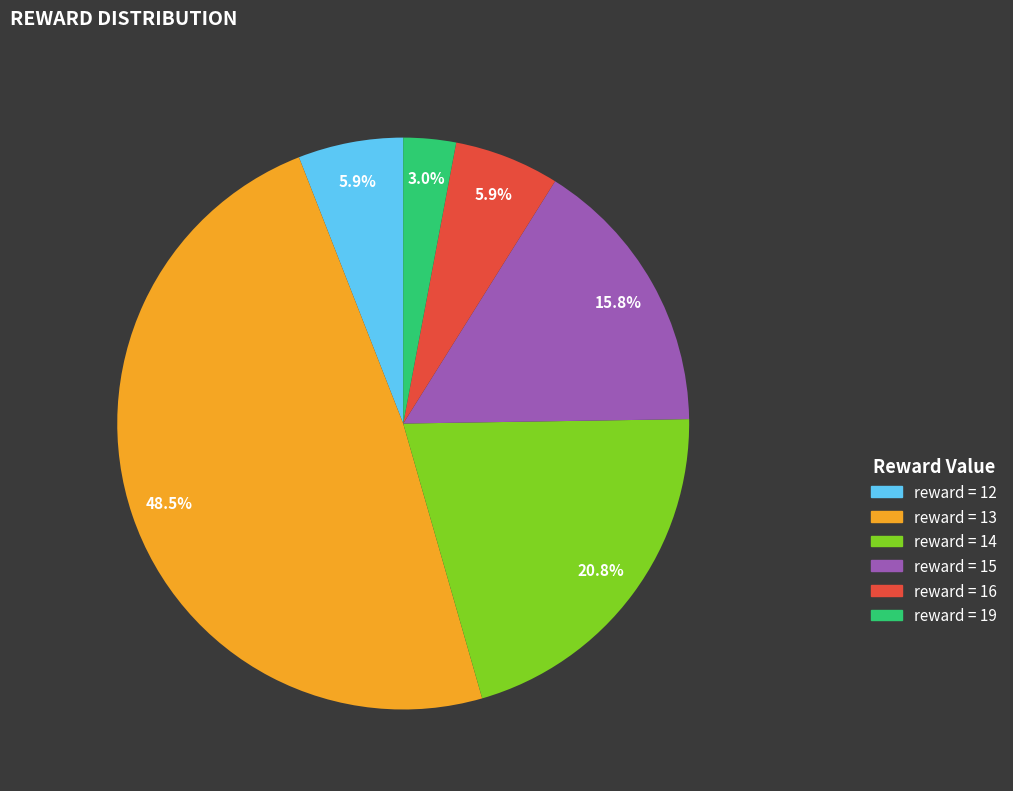

Is there a majority slice in this chart?

No